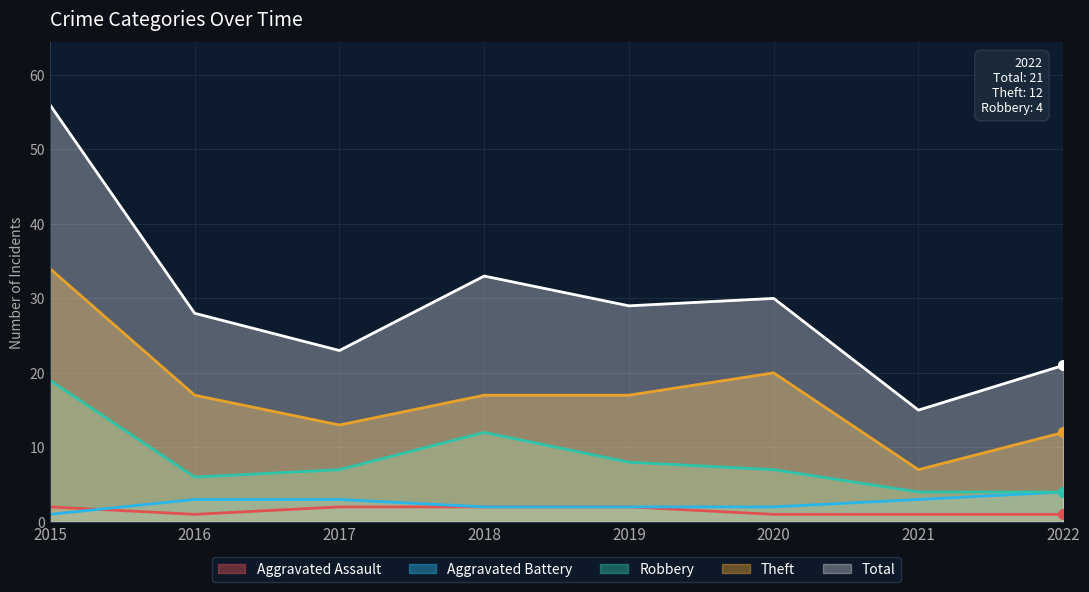

What is the total value across all series at 2017?

48